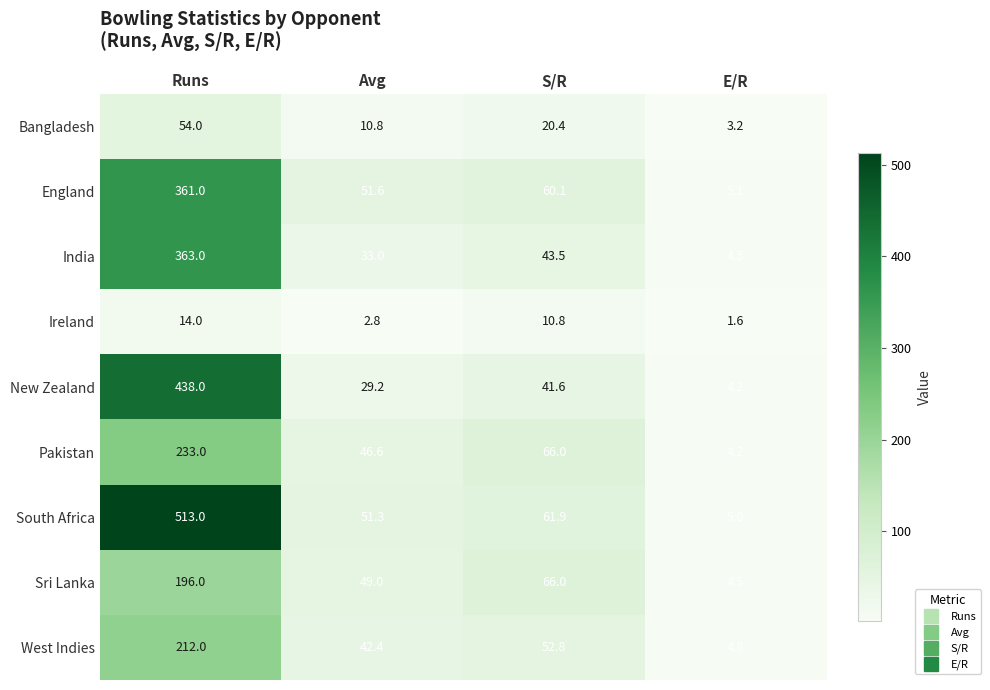

At which category is the sum across all series the highest?

Runs